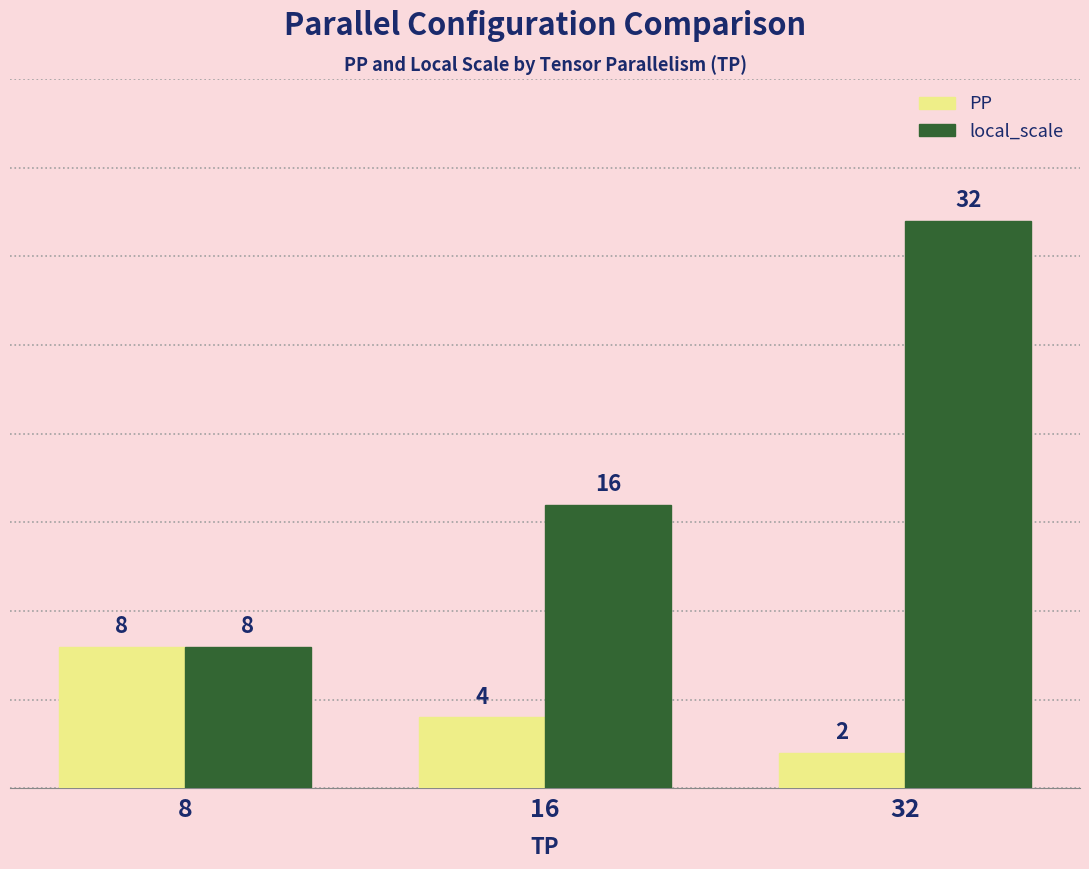

Which category has the lowest value across all series?

32